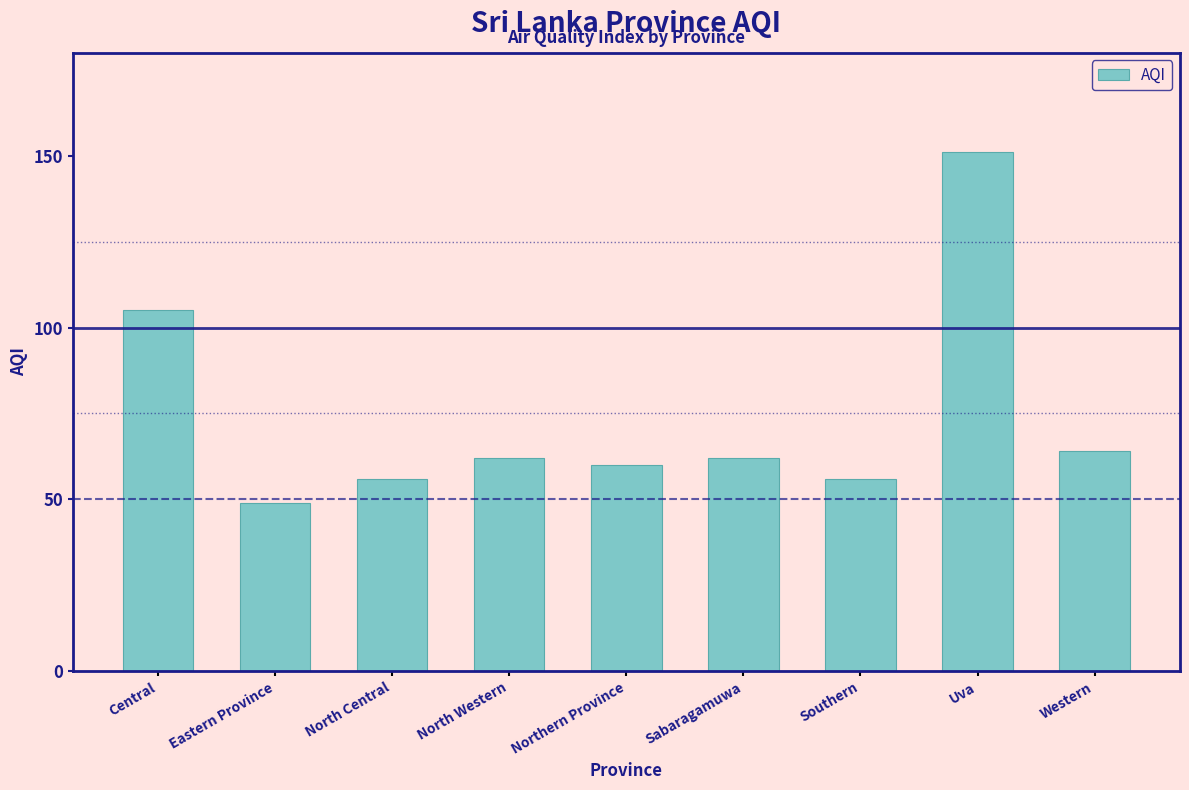

Are the bars horizontal?

No